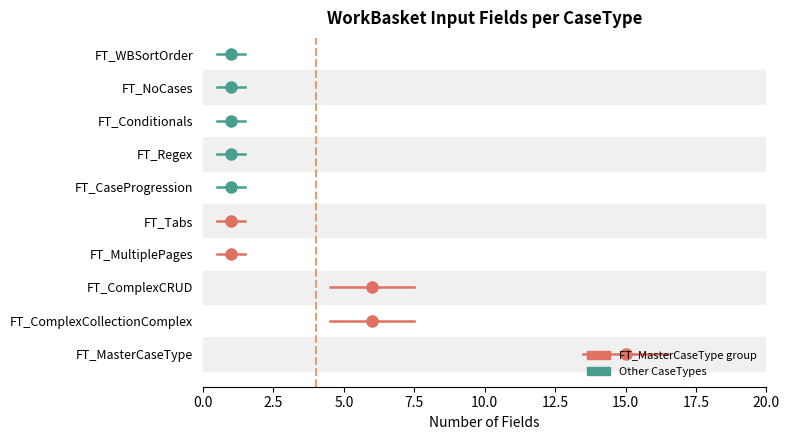

List the labels in order of value, largest first.

FT_MasterCaseType, FT_ComplexCollectionComplex, FT_ComplexCRUD, FT_MultiplePages, FT_Tabs, FT_CaseProgression, FT_Regex, FT_Conditionals, FT_NoCases, FT_WBSortOrder